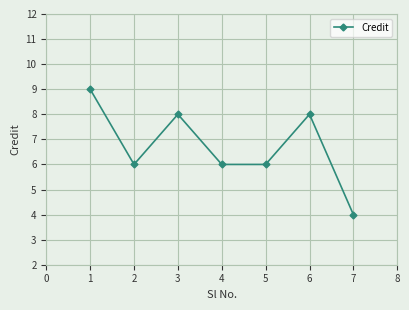

How many points are higher than both their immediate neighbors (excluding endpoints)?

2